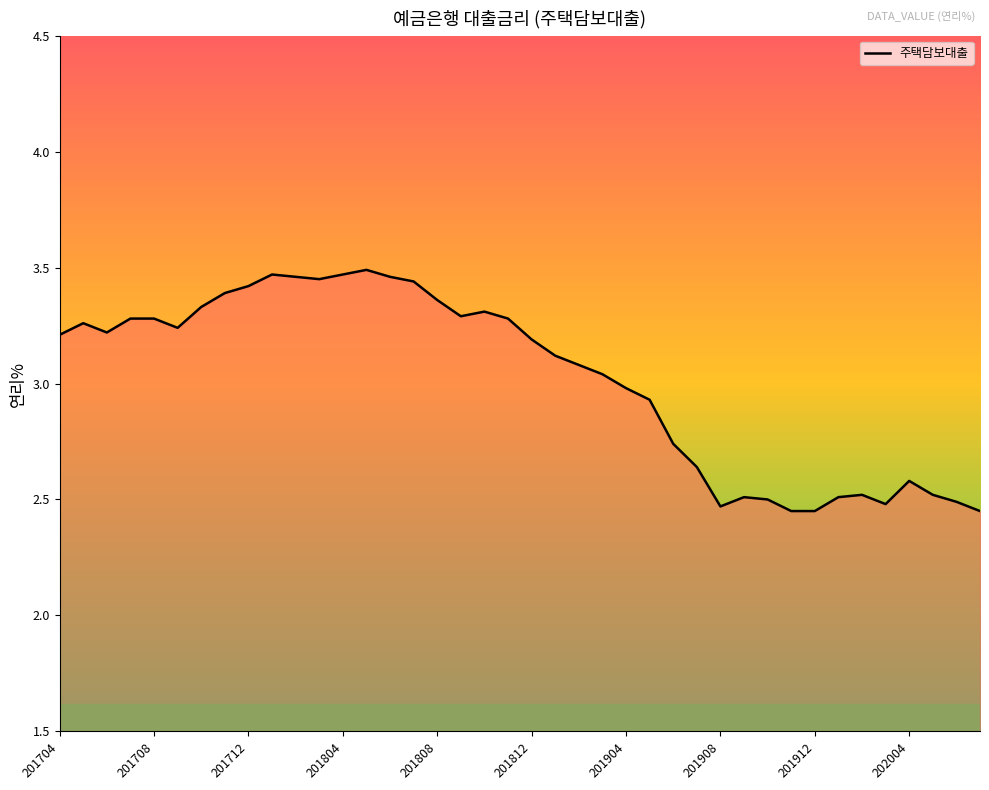

What is the difference between the maximum and minimum values?

1.0